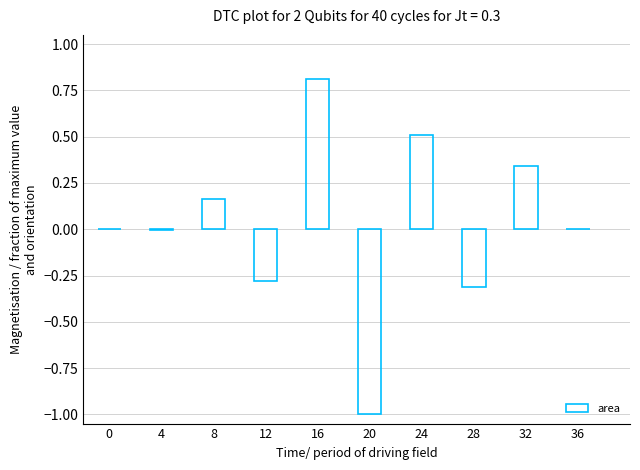

Are the bars horizontal?

No